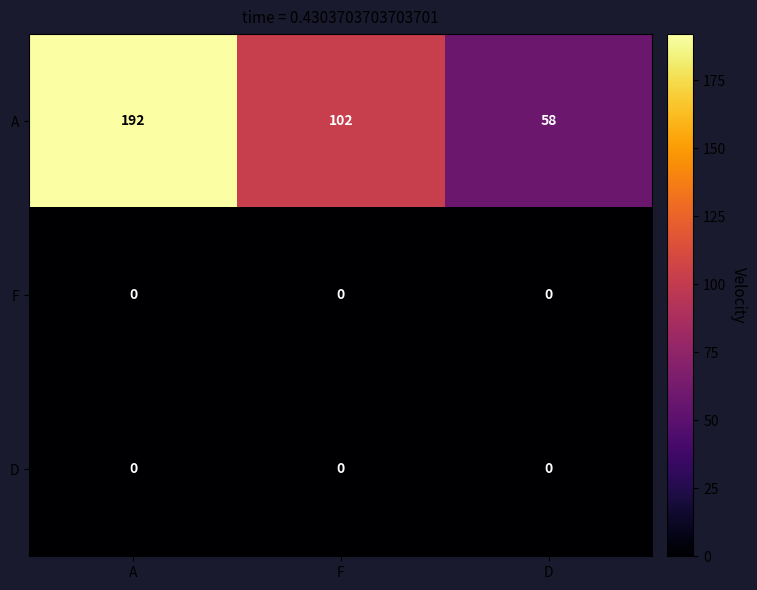

Reading left to right, list all the values displayed in this chart.

A: A=192	F=102	D=58
F: A=0	F=0	D=0
D: A=0	F=0	D=0